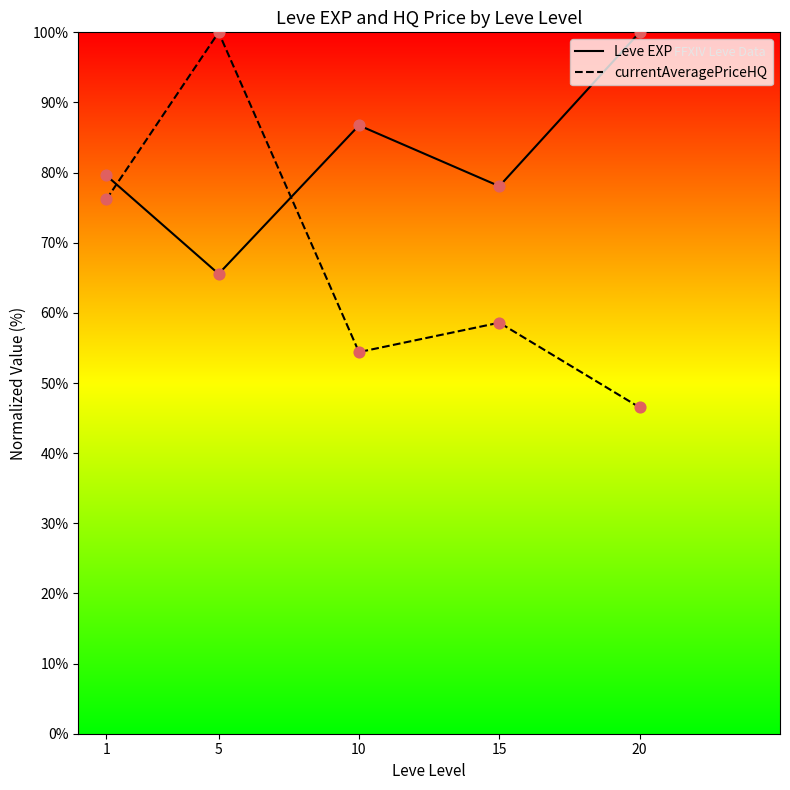

What are all the series names shown in the legend?

Leve EXP, currentAveragePriceHQ